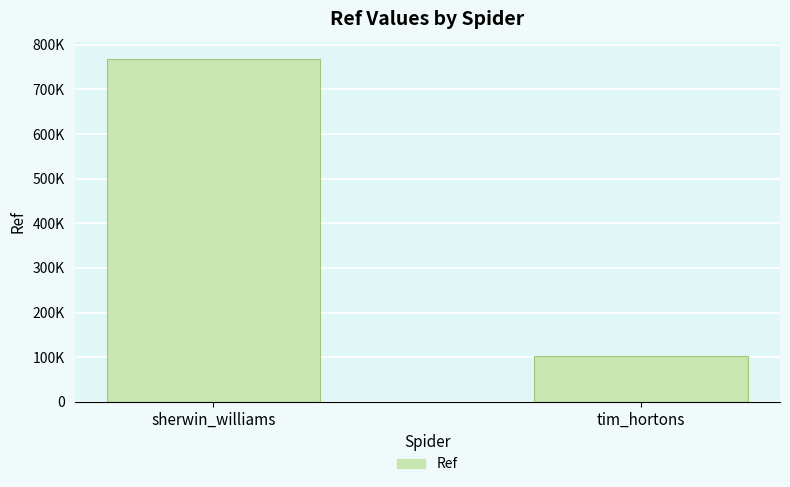

List the labels in order of value, largest first.

sherwin_williams, tim_hortons